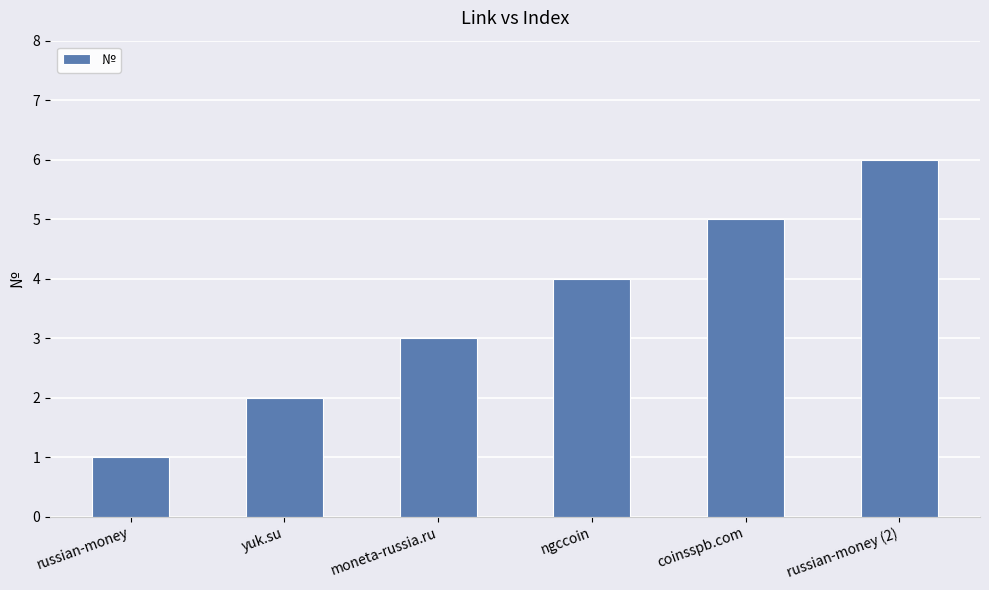

Where is the data nearest to the value 3?

moneta-russia.ru